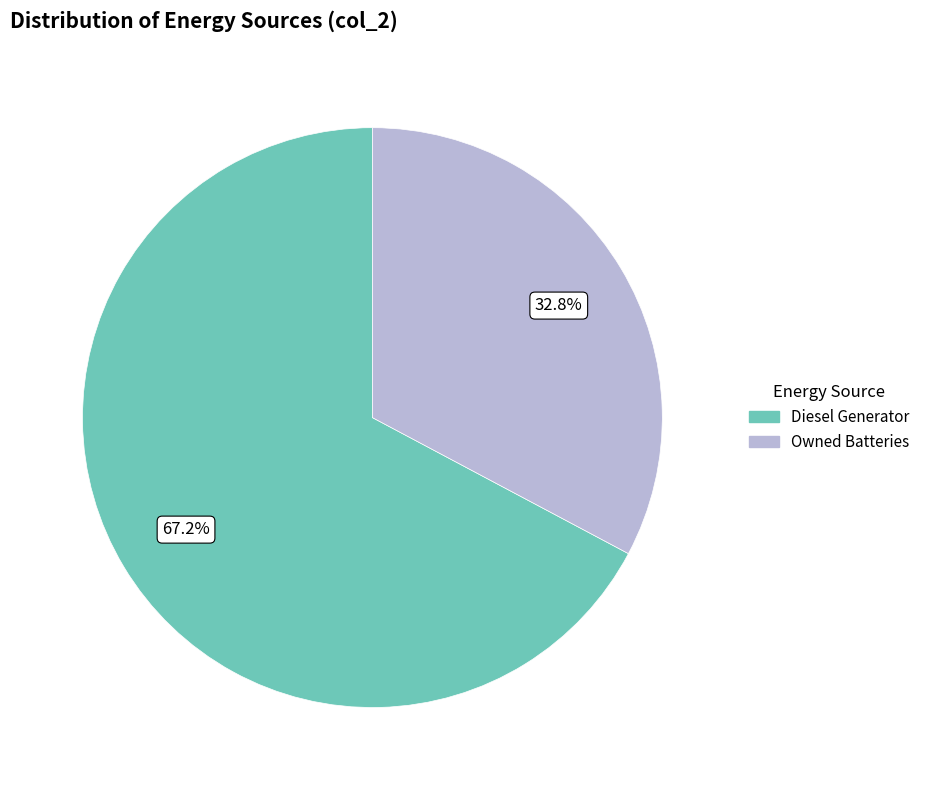

What is the ratio of the value at Owned Batteries to the value at Diesel Generator?

0.5